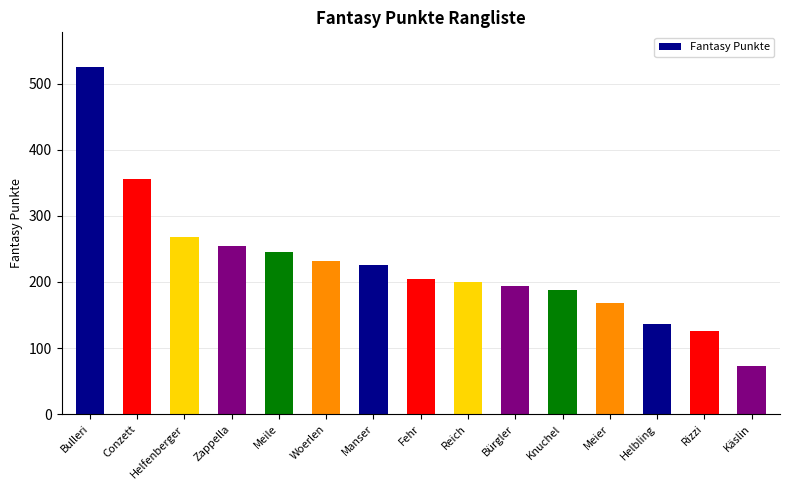

Between Meile and Zappella, which is larger?

Zappella